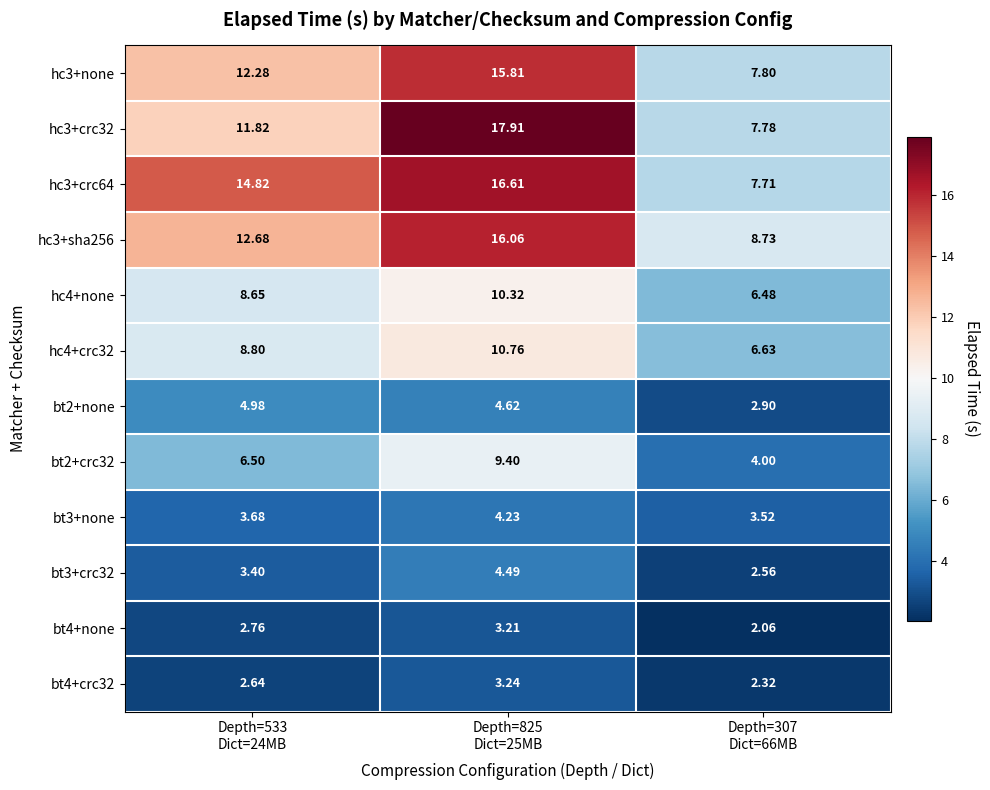

Which has a higher value, Depth=307
Dict=66MB or Depth=825
Dict=25MB?

Depth=825
Dict=25MB